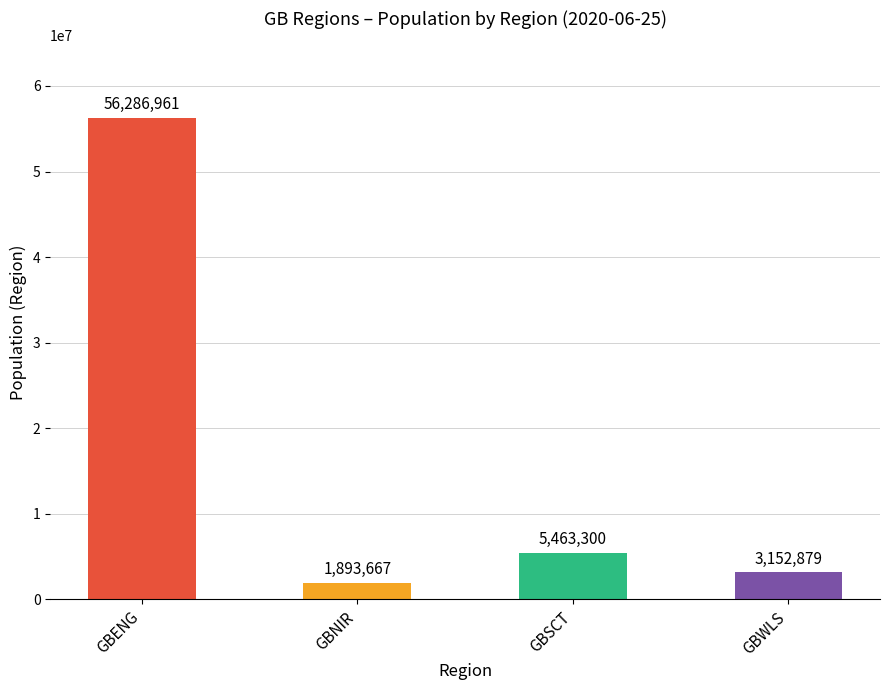

List the labels in order of value, smallest first.

GBNIR, GBWLS, GBSCT, GBENG